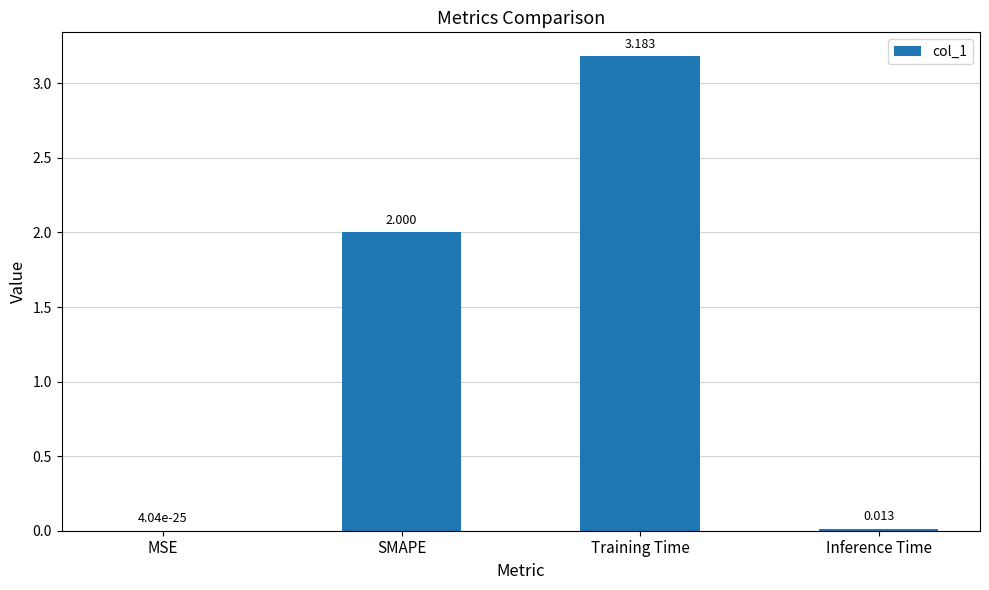

Does the chart contain stacked bars?

No